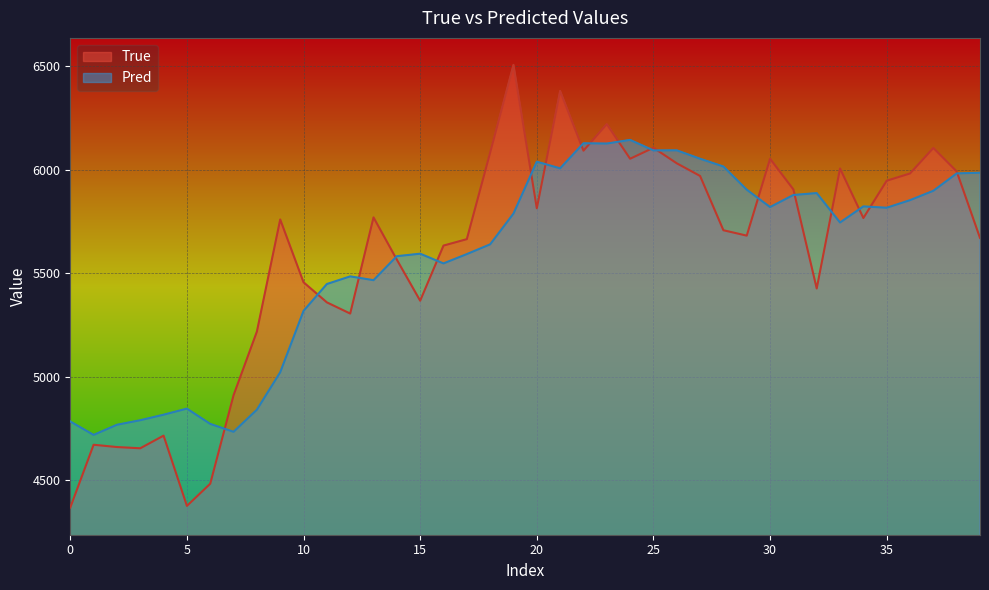

The value of True at 0 is 1986.5. True or false?

False